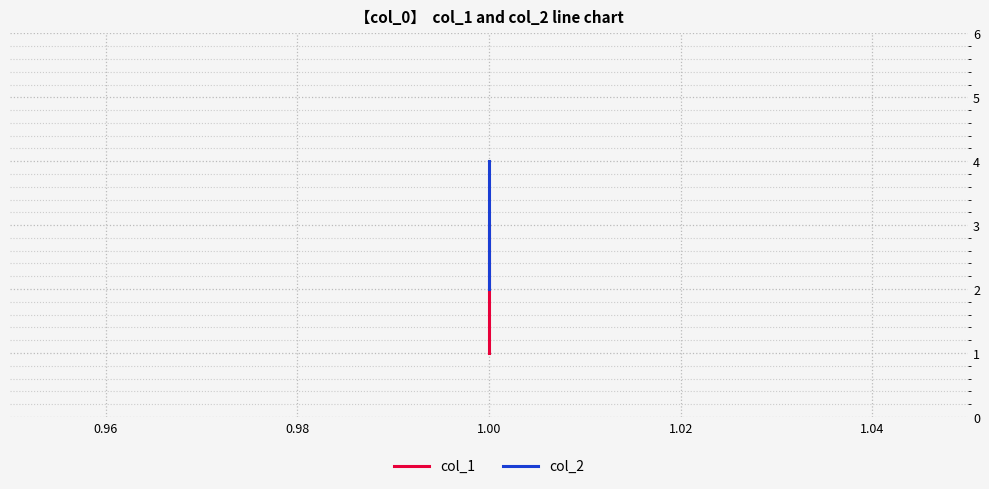

Reading right to left, list all the values displayed in this chart.

col_1: 3	2	1
col_2: 4	3	2